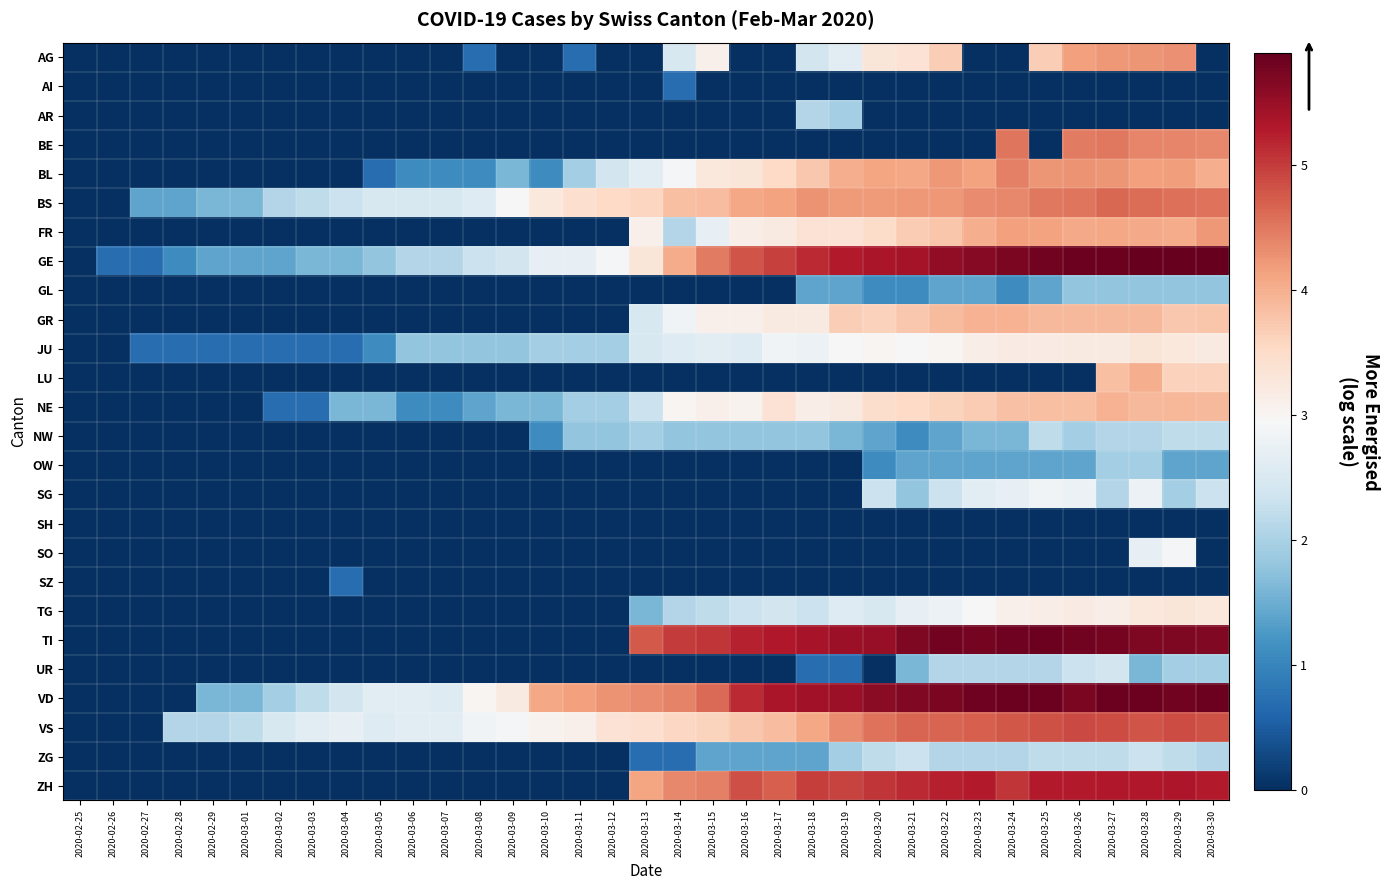

Which series has the largest total across all categories?

VD